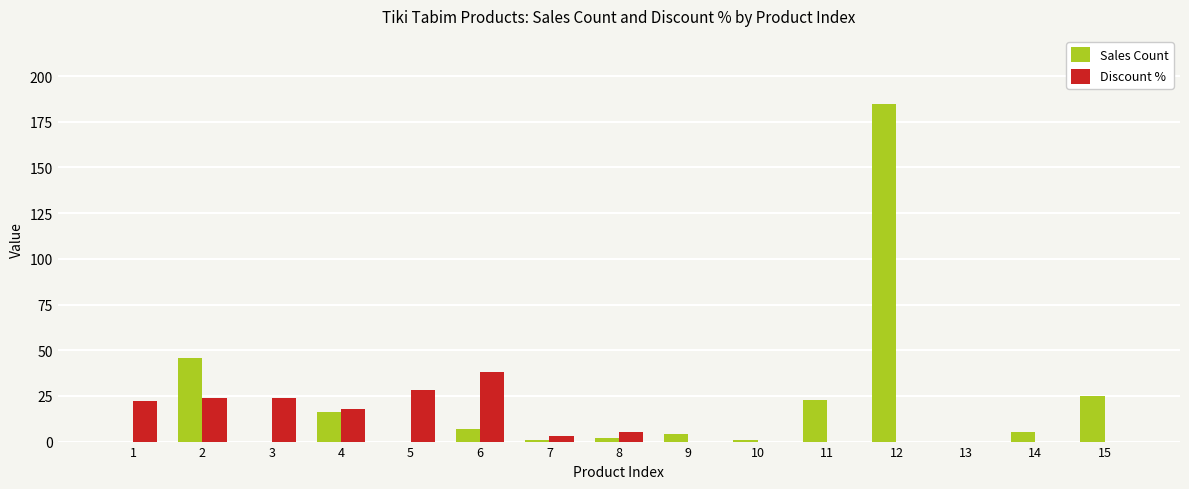

At which label is Discount % closest to 19?

4